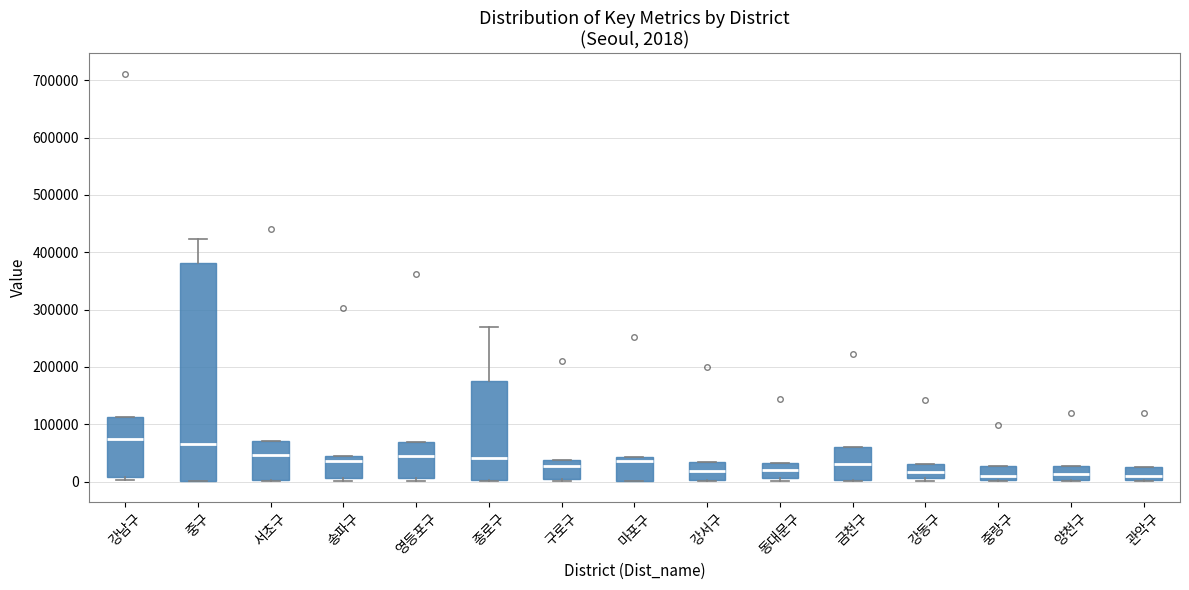

Which box is the tallest, from its lower edge to its upper edge?

중구